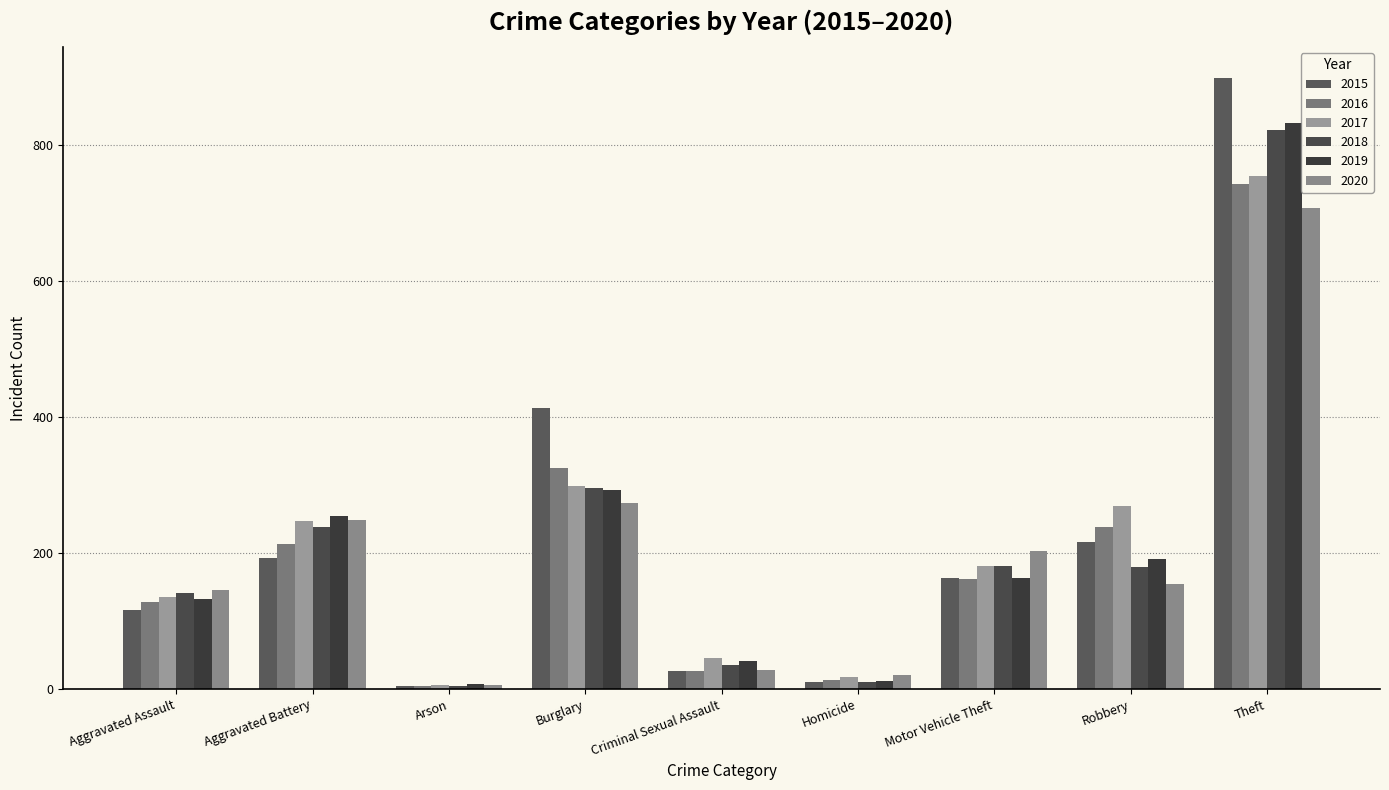

The 2018 series shows 36 at Criminal Sexual Assault. True or false?

True